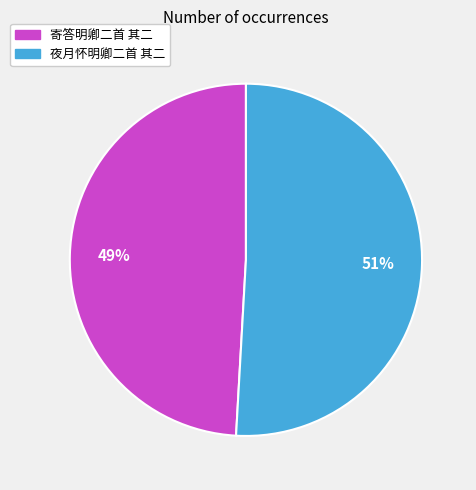

Which slice is the largest?

夜月怀明卿二首 其二